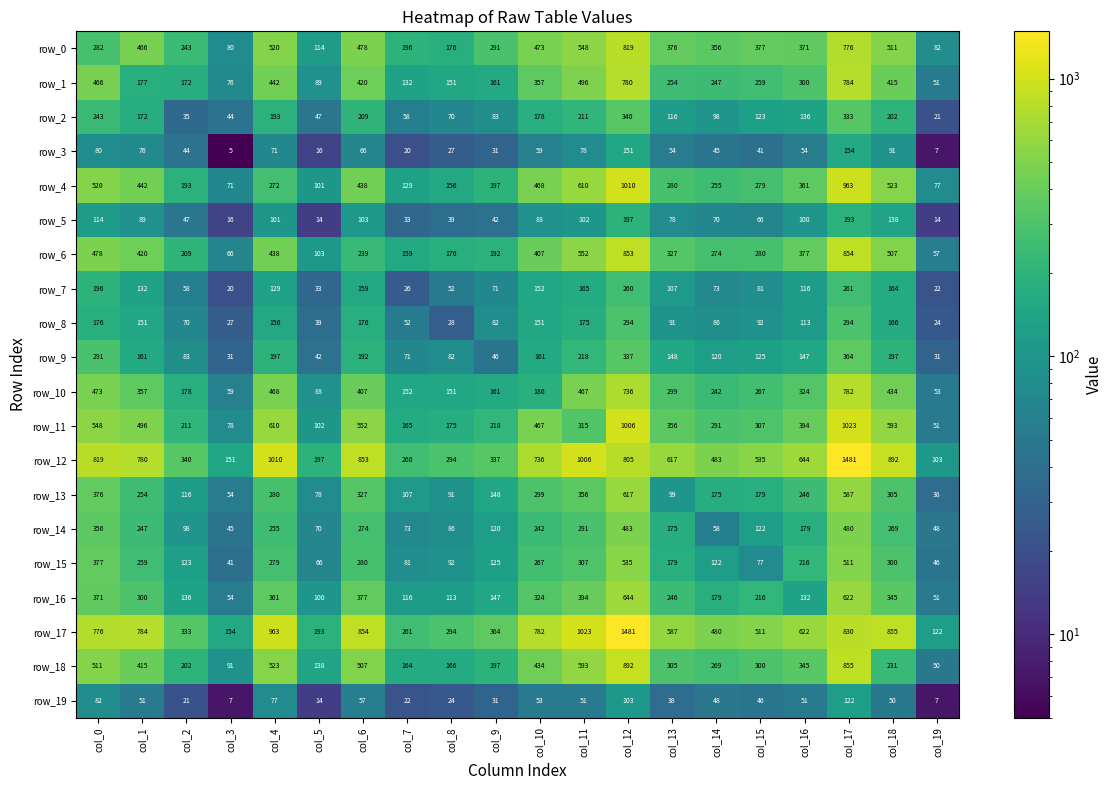

At col_11, list the series in order from largest to smallest.

row_17, row_12, row_4, row_18, row_6, row_0, row_1, row_10, row_16, row_13, row_11, row_15, row_14, row_9, row_2, row_8, row_7, row_5, row_3, row_19